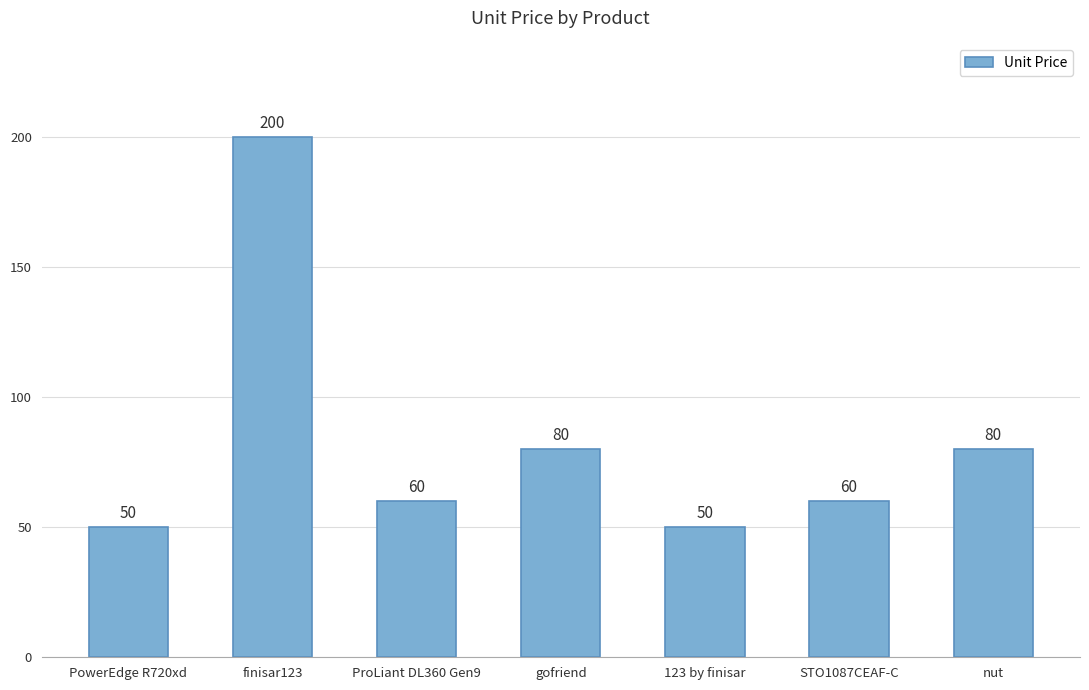

The value at ProLiant DL360 Gen9 is 93. True or false?

False